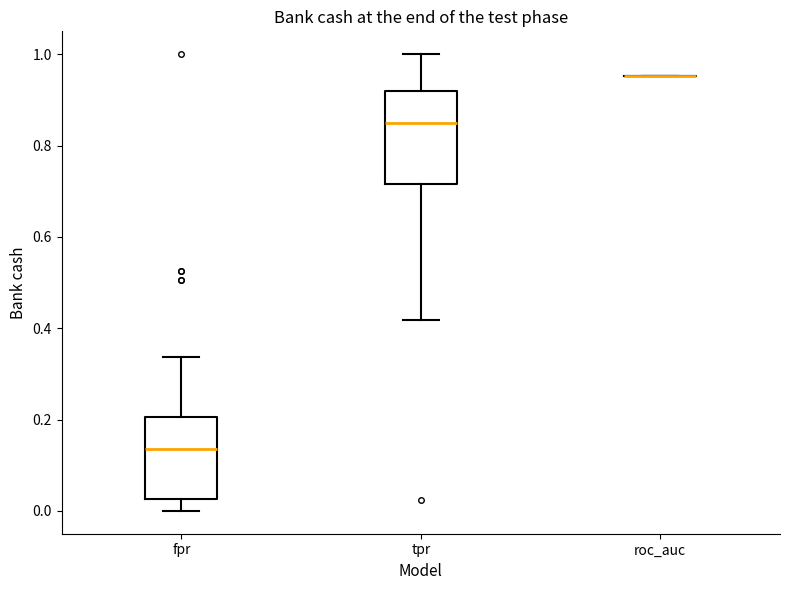

Reading left to right, read every box against the y-axis: the position of its median line, the range the box covers, and the ends of its whiskers. The values are not printed on the chart, so give them approximately, as read against the axis.

fpr: median 0.14, box 0.02 to 0.20, whiskers 0.00 to 0.34
tpr: median 0.84, box 0.72 to 0.92, whiskers 0.42 to 1.00
roc_auc: box collapsed to a line at 0.96, whiskers 0.96 to 0.96